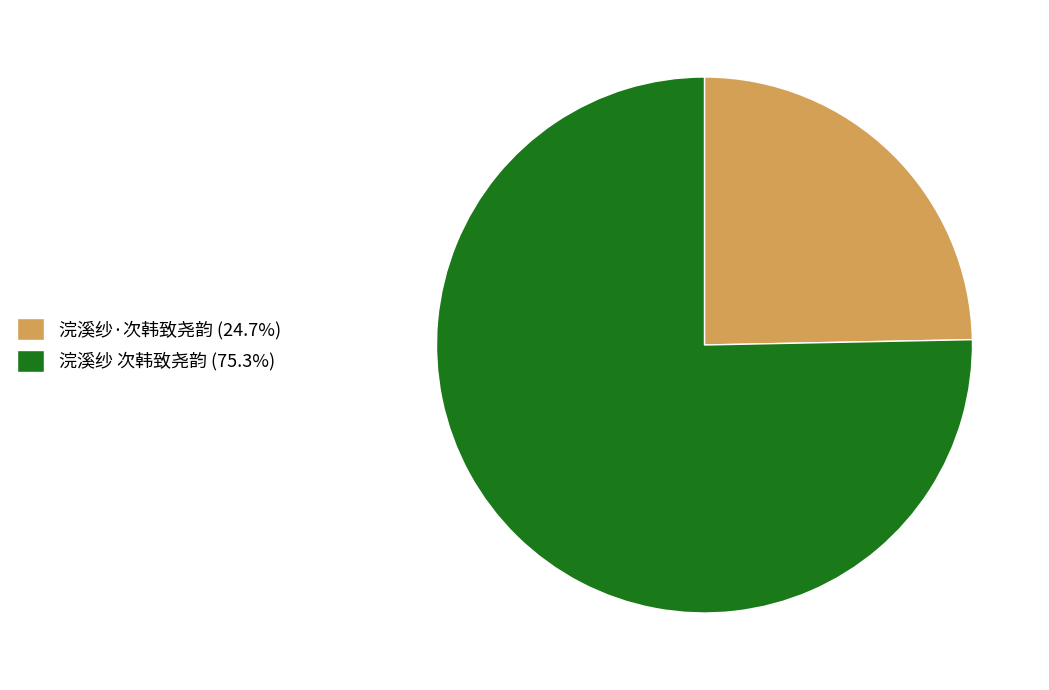

Rank the categories by value from lowest to highest.

浣溪纱·次韩致尧韵, 浣溪纱 次韩致尧韵